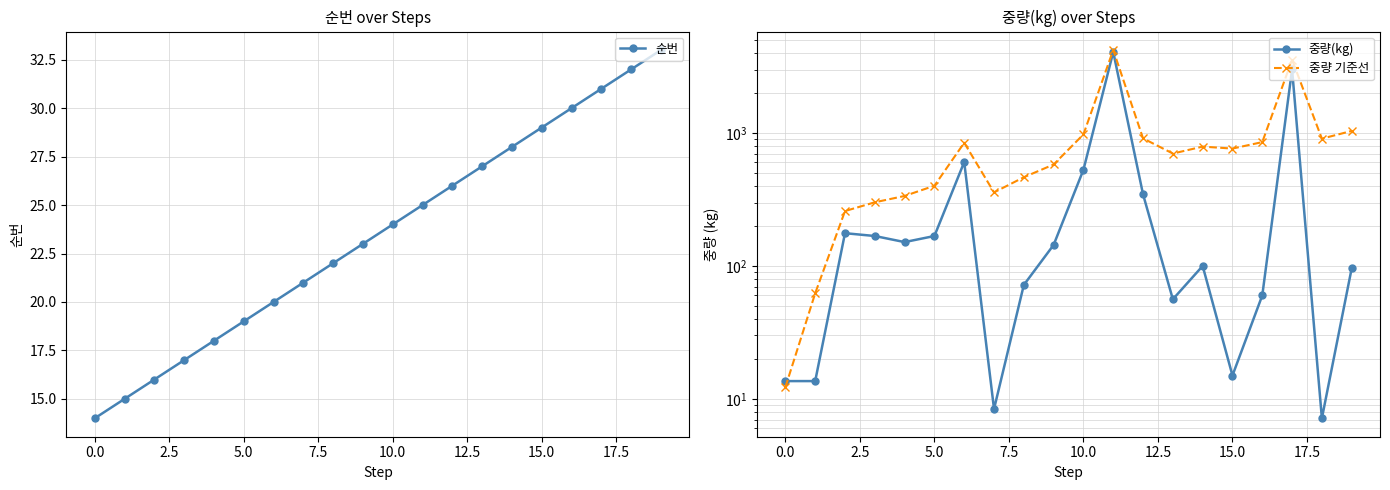

What is the sum of the 순번 values at 19 and 16?

63.0